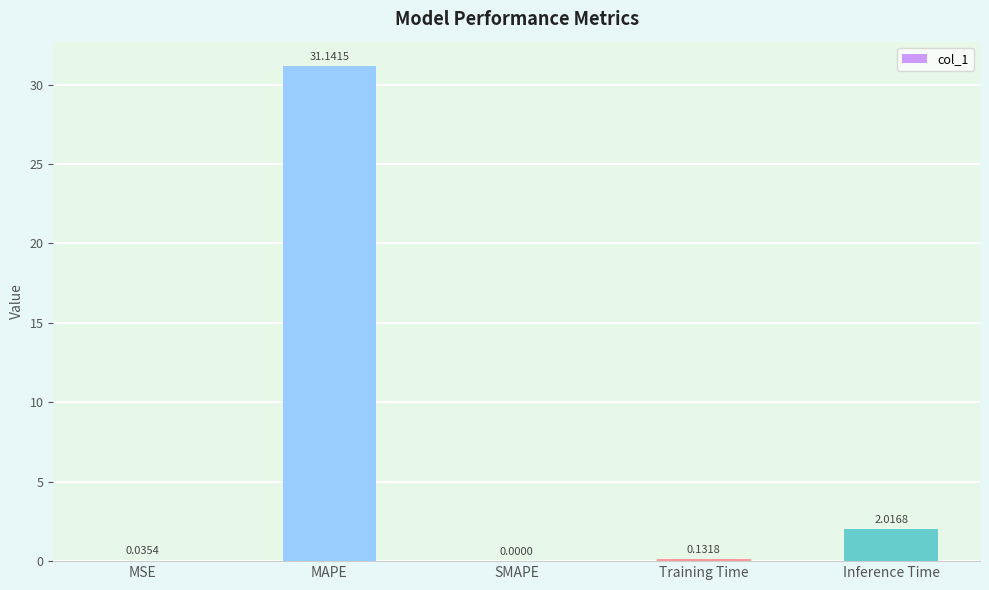

What is the change in value from SMAPE to Inference Time?

+2.0